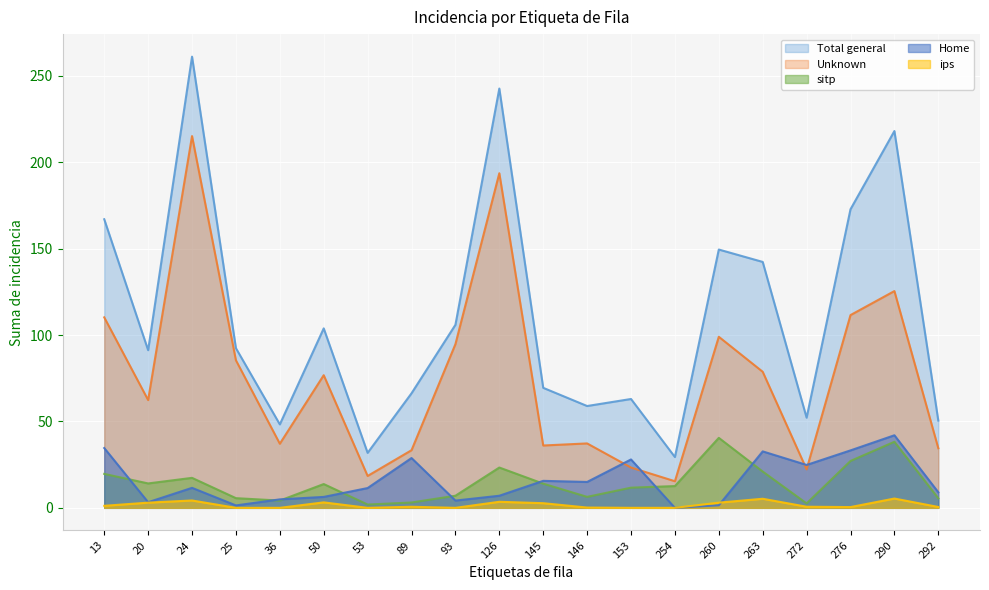

Reading left to right, transcribe all the data shown in this chart.

Total general: 167.0	91.2	261.1	92.4	48.3	103.9	31.8	66.3	105.9	242.7	69.5	58.9	63.0	29.4	149.5	142.3	52.2	172.8	218.1	50.5
Unknown: 110.2	62.4	215.2	85.4	37.1	76.8	18.4	33.4	94.7	193.7	36.1	37.3	23.3	15.4	99.0	78.8	22.3	111.6	125.5	34.5
sitp: 19.6	14.1	17.4	5.6	4.2	13.8	1.9	3.1	7.0	23.3	14.0	6.3	11.7	12.6	40.5	21.0	2.5	27.1	38.2	5.5
Home: 34.6	3.2	11.6	1.4	4.9	6.3	11.4	28.8	4.2	7.0	15.6	15.0	28.0	0.0	1.5	32.7	24.8	33.2	42.0	9.0
ips: 1.2	3.0	4.3	0.0	0.0	3.2	0.0	0.6	0.0	3.5	2.7	0.2	0.0	0.0	3.0	5.2	0.6	0.4	5.4	0.5